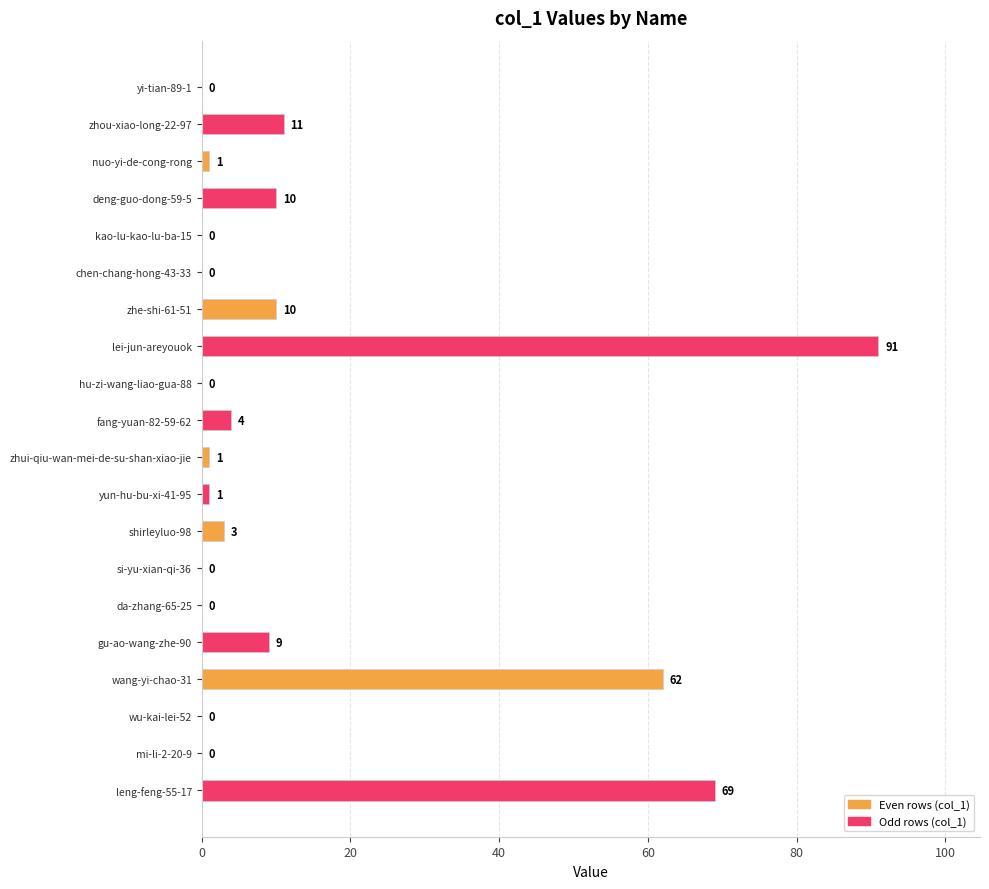

Between zhe-shi-61-51 and lei-jun-areyouok, which is larger?

lei-jun-areyouok